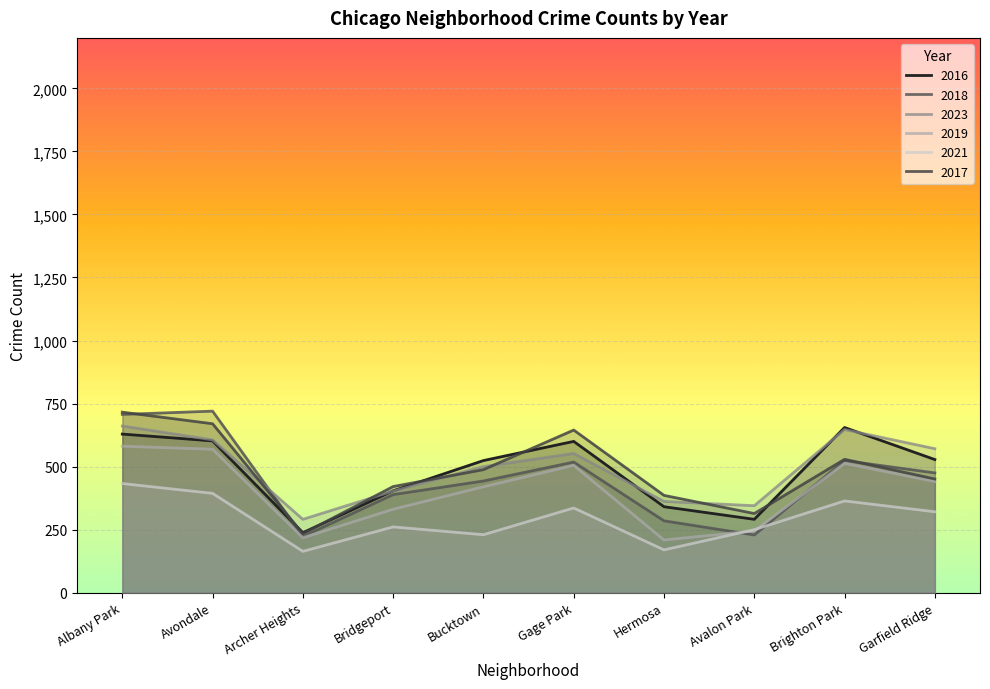

True or false: 2016 has a value of 238 at Archer Heights.

True